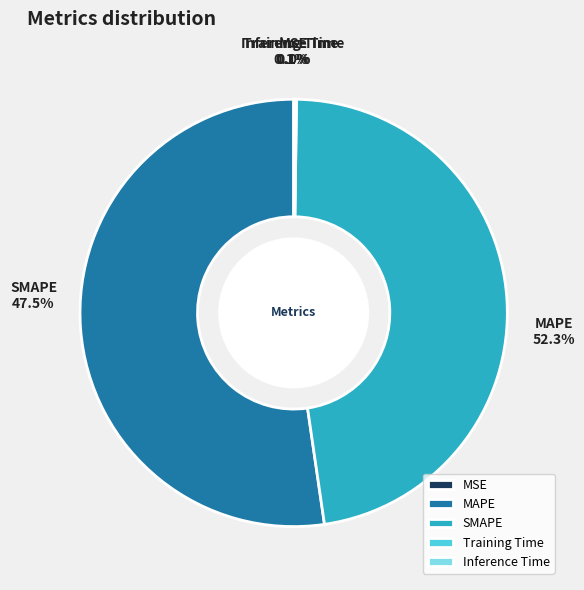

How many slices are in this pie chart?

5